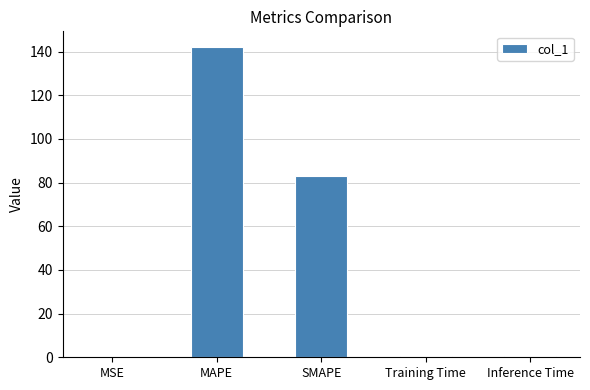

The value at MAPE is 142.2. True or false?

True